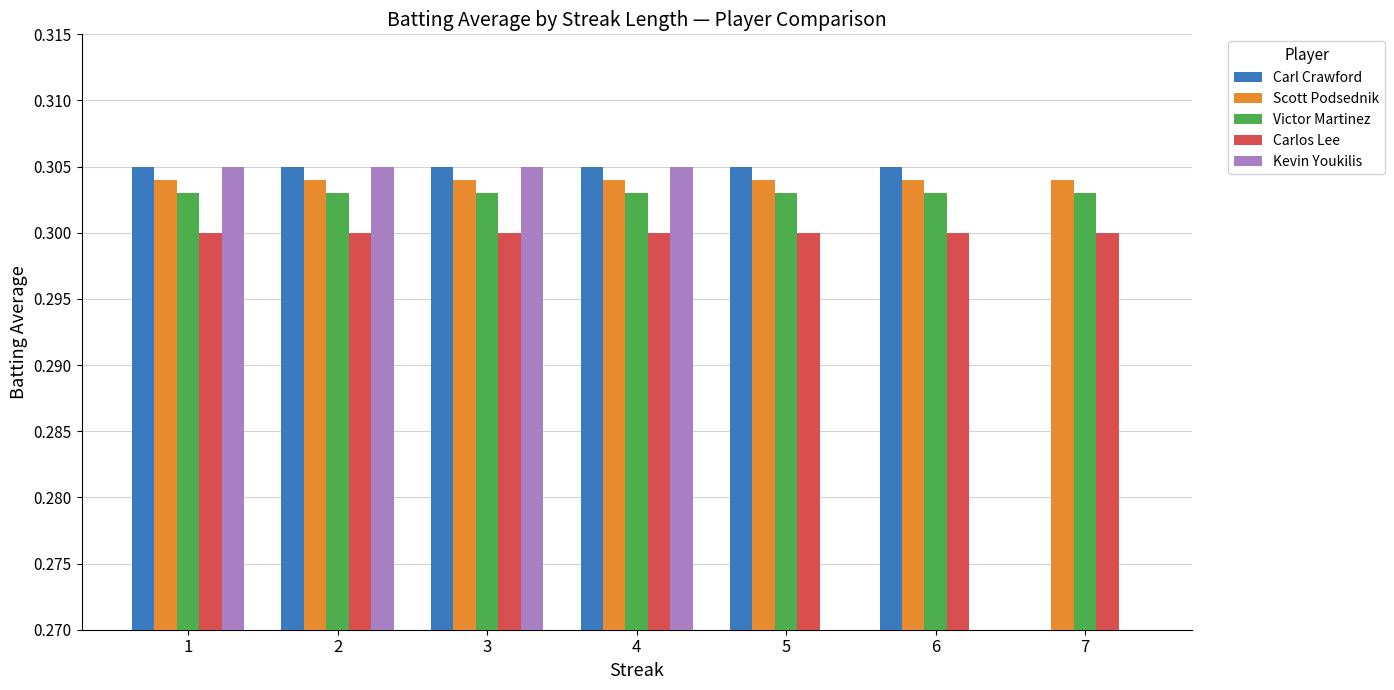

Are the bars grouped side by side (vs. stacked)?

Yes